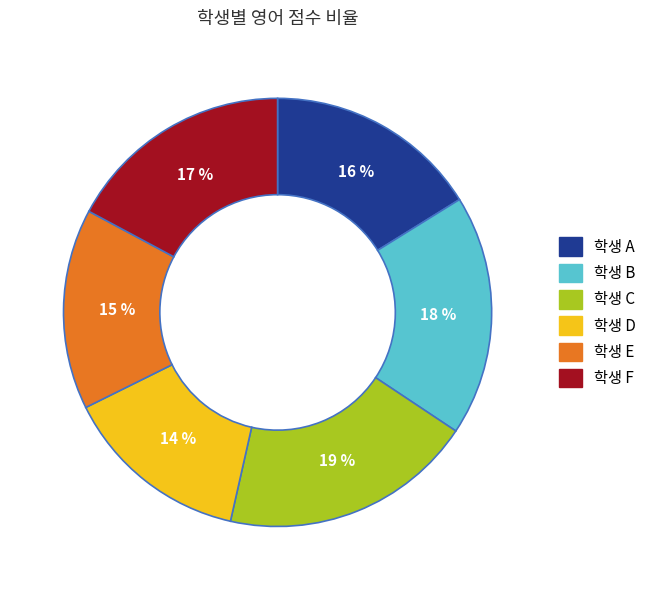

Is there any slice that represents more than half of the pie?

No